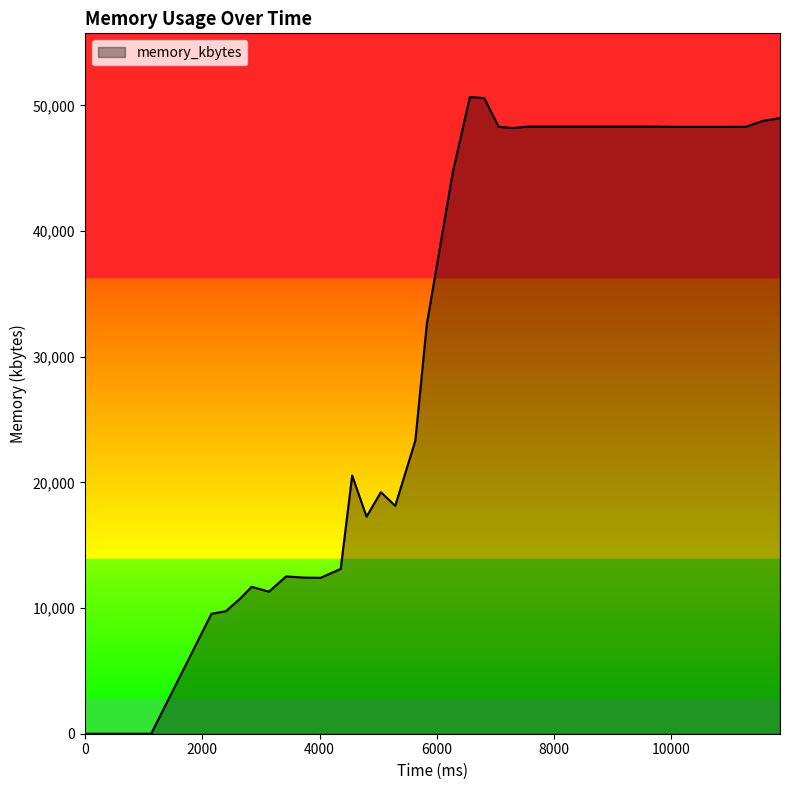

What is the difference between the maximum and minimum values?

50672